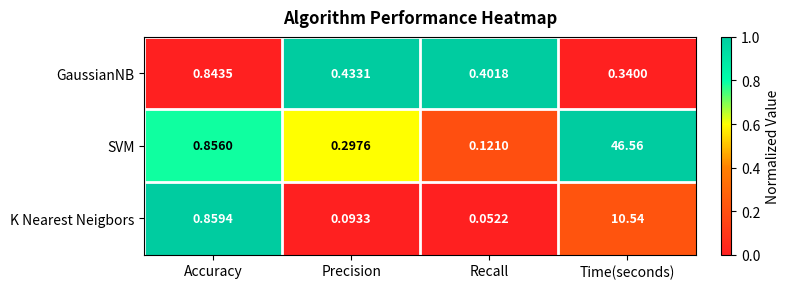

Which category has the highest value across all series?

Time(seconds)